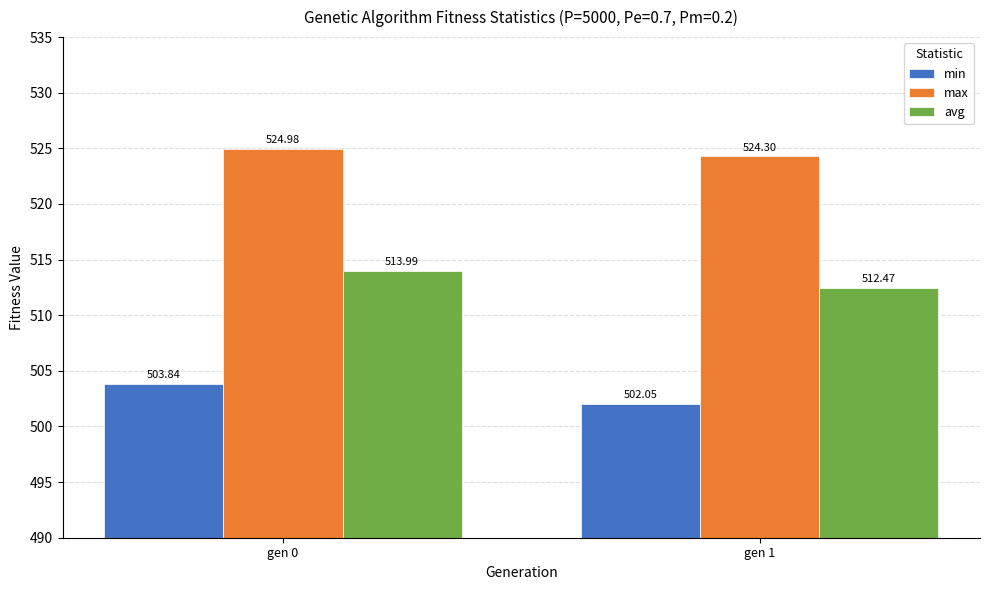

What is the value of the max bar at the 2nd from the left?

524.3